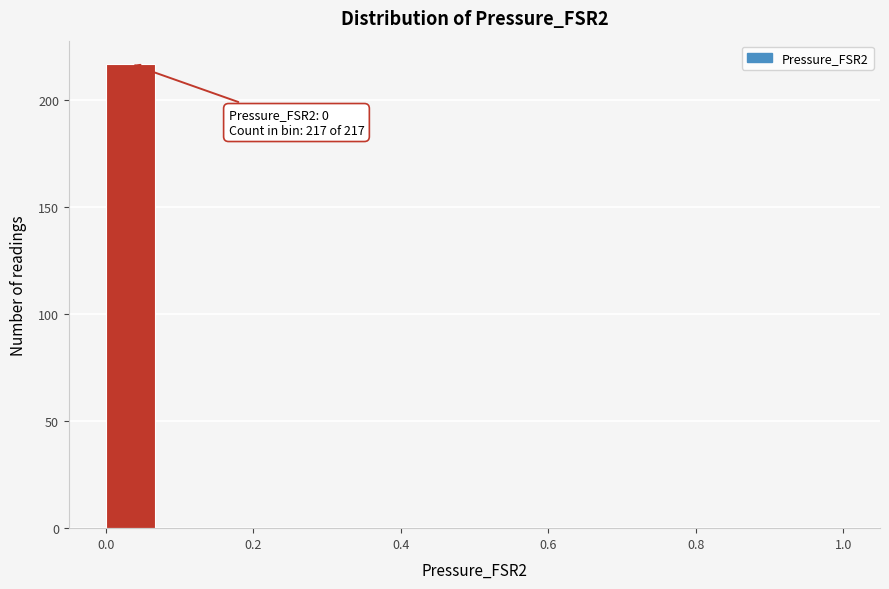

Read against the x-axis, roughly where is the centre of the tallest bar?

0.04